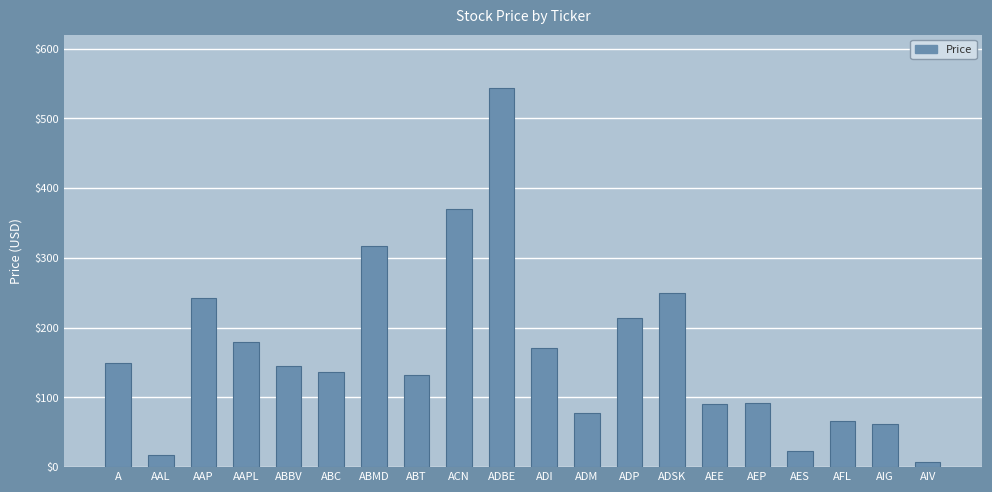

What position from the right is ACN?

12